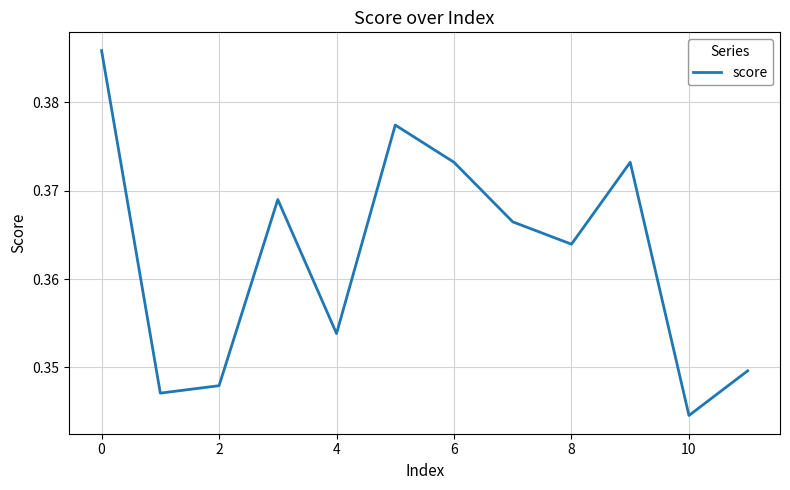

What is the maximum value shown in the chart?

0.4